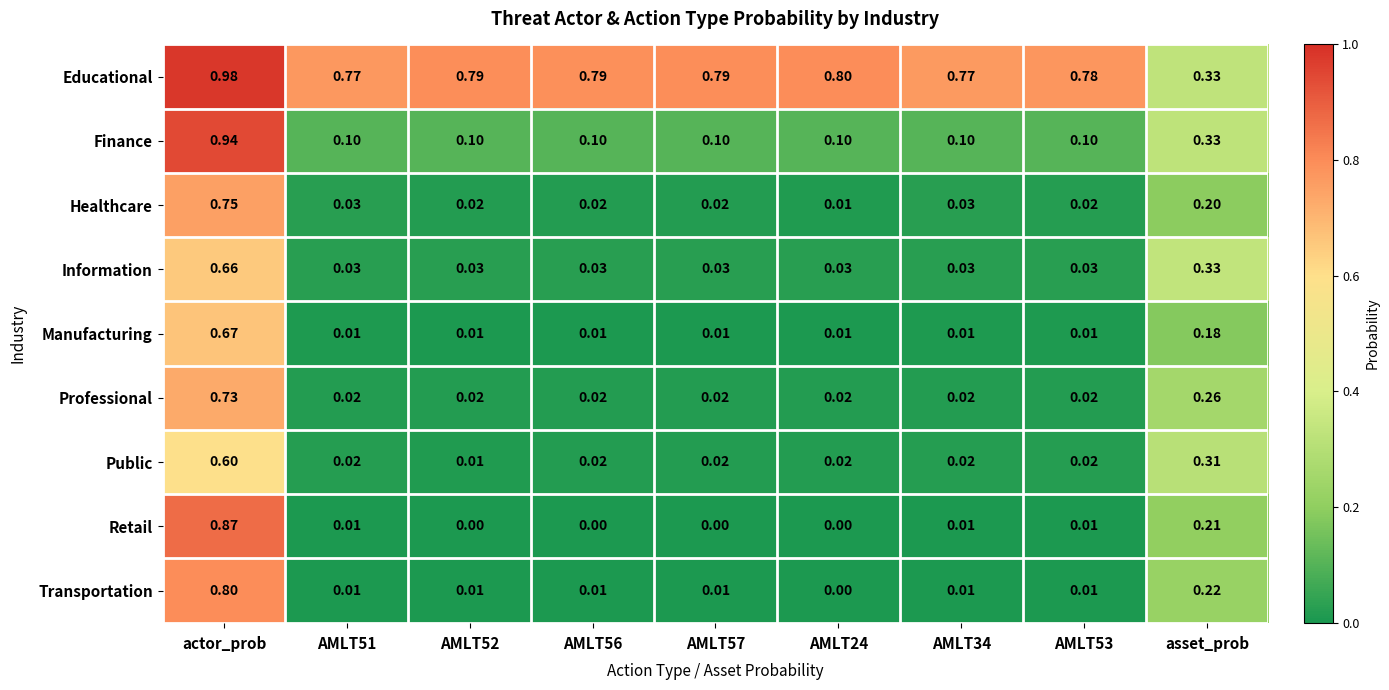

Which series has the largest total across all categories?

Educational